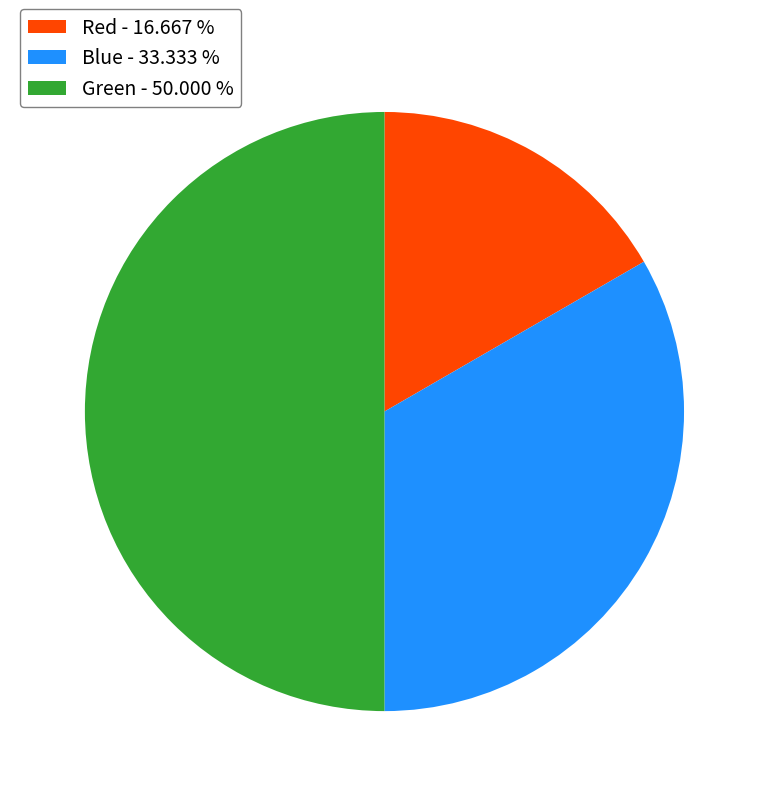

Count the number of slices in the pie.

3